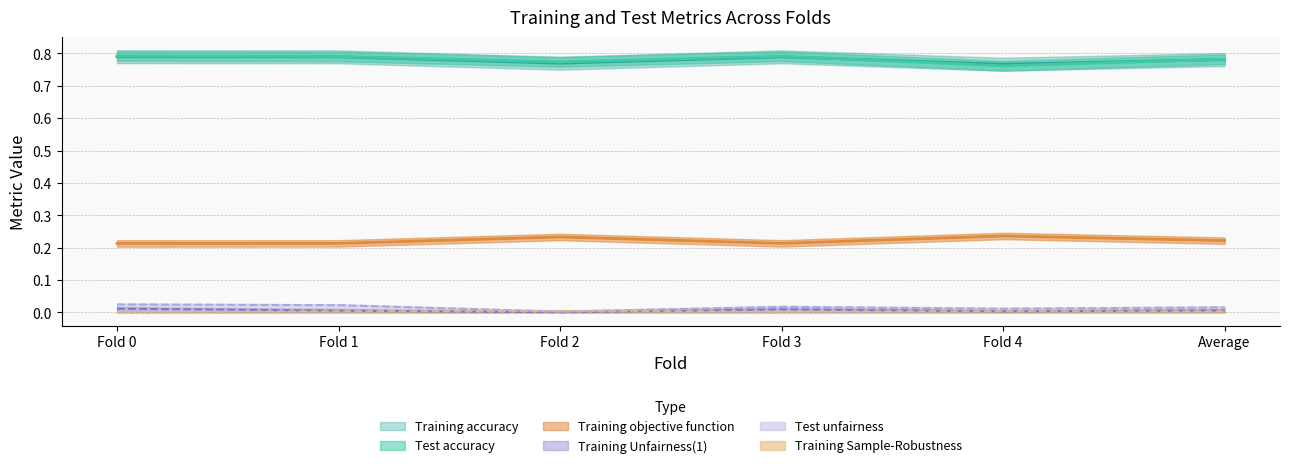

What are all the series names shown in the legend?

Training accuracy, Training Unfairness(1), Training objective function, Training Sample-Robustness, Test accuracy, Test unfairness